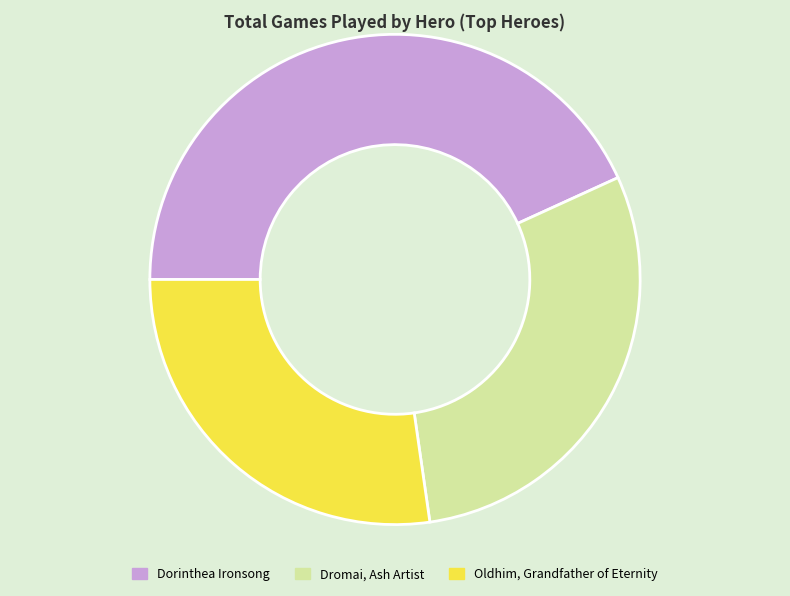

Count the number of slices in the pie.

3